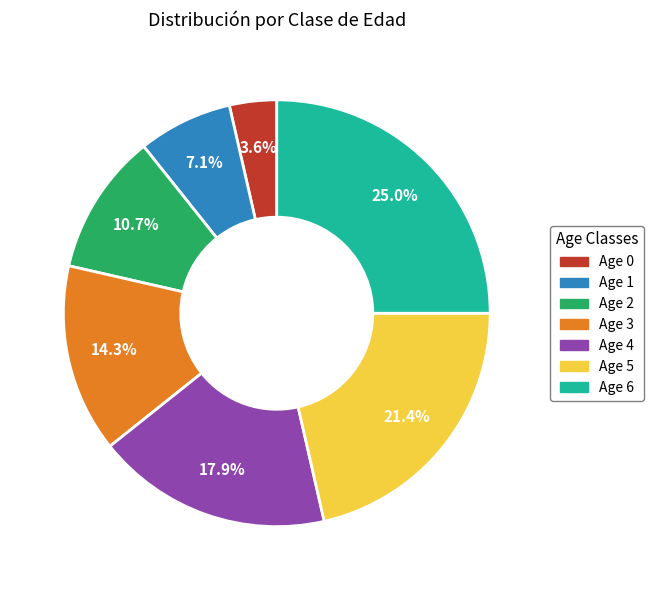

Count the number of slices in the pie.

7